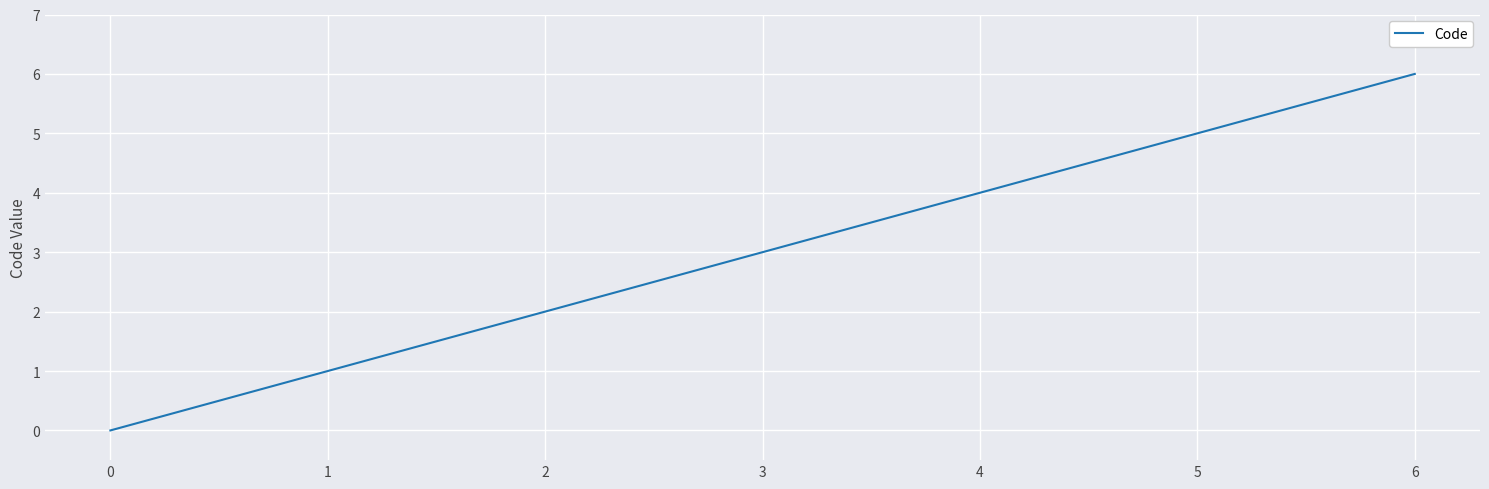

True or false: the data shows 5 at 4.

False